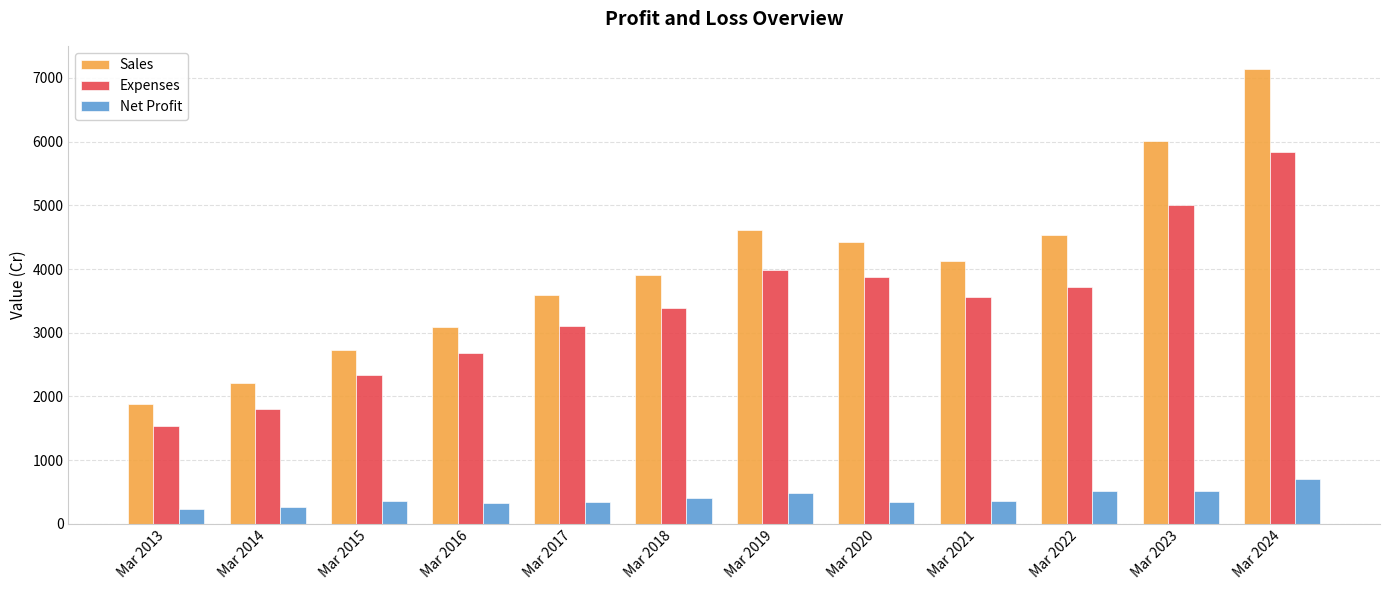

Between Mar 2014 and Mar 2024, which series saw the biggest shift?

Sales